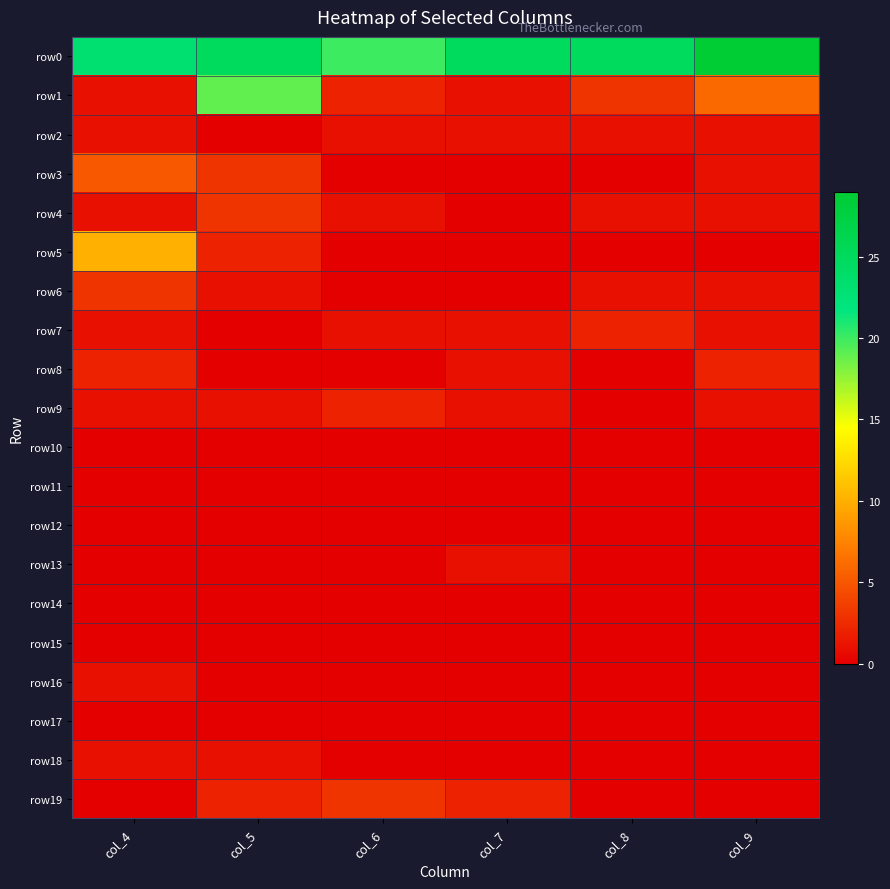

At which category is the sum across all series the highest?

col_5